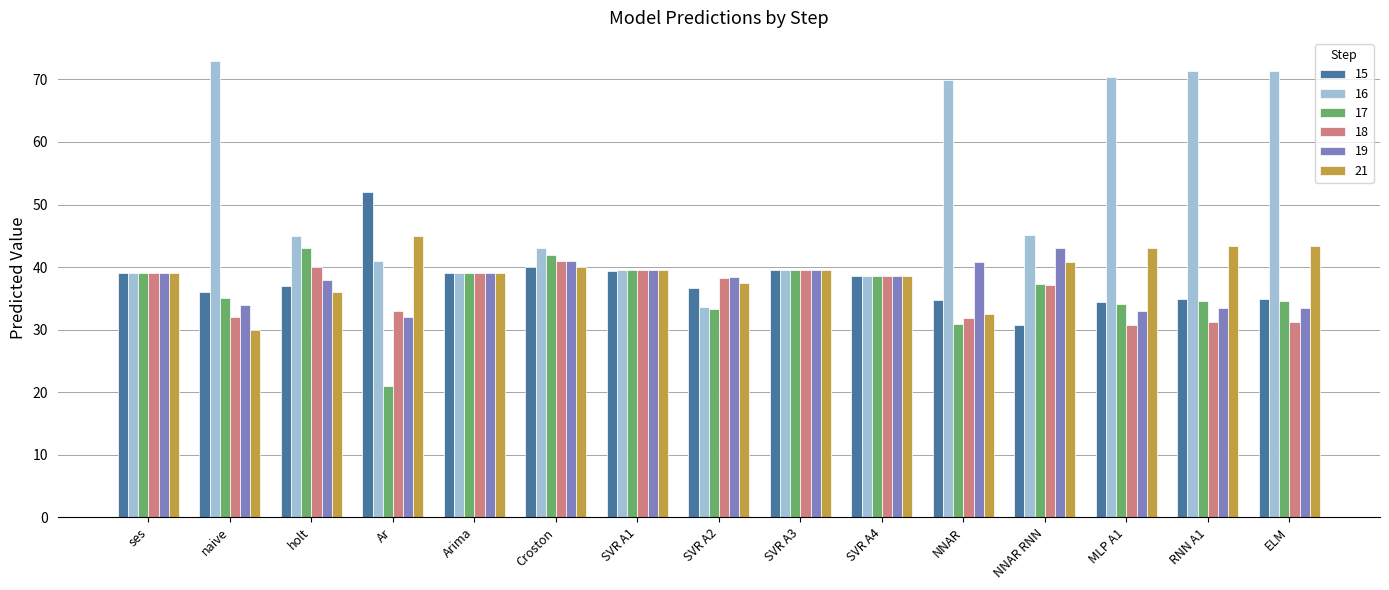

What is the spread (max minus min) of values at naive?

43.0